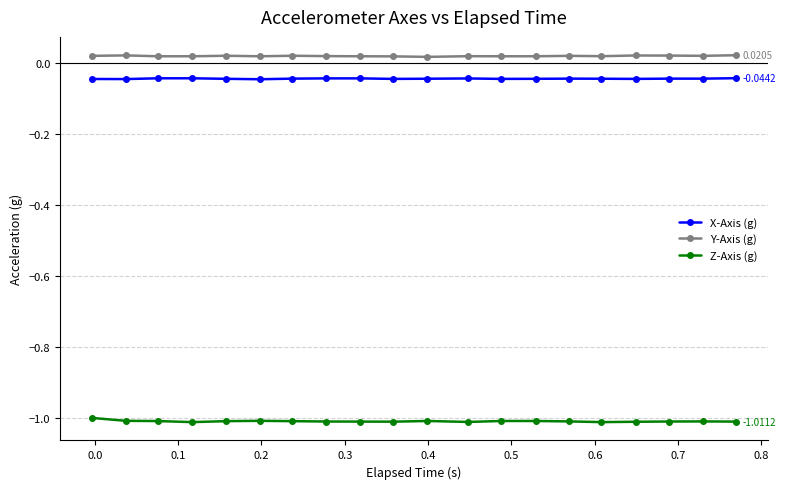

What are all the series names shown in the legend?

X-Axis (g), Y-Axis (g), Z-Axis (g)